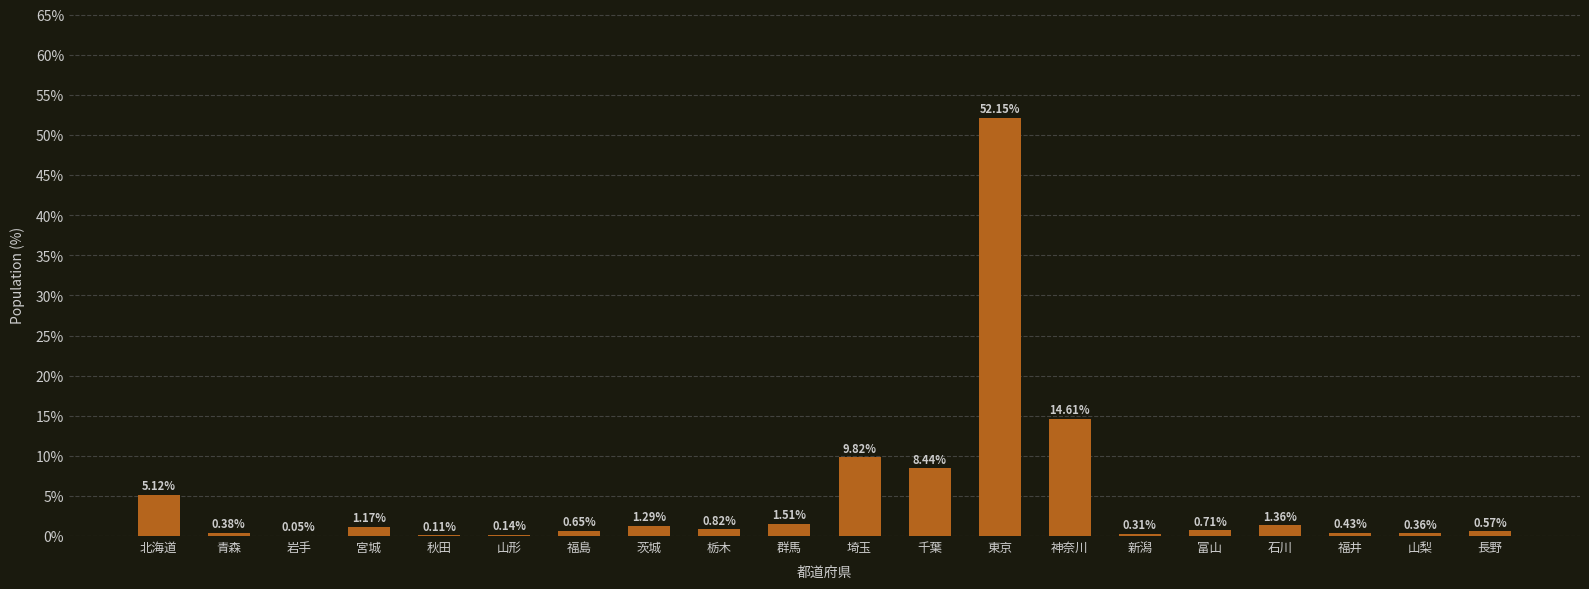

What is the maximum value shown in the chart?

52.2